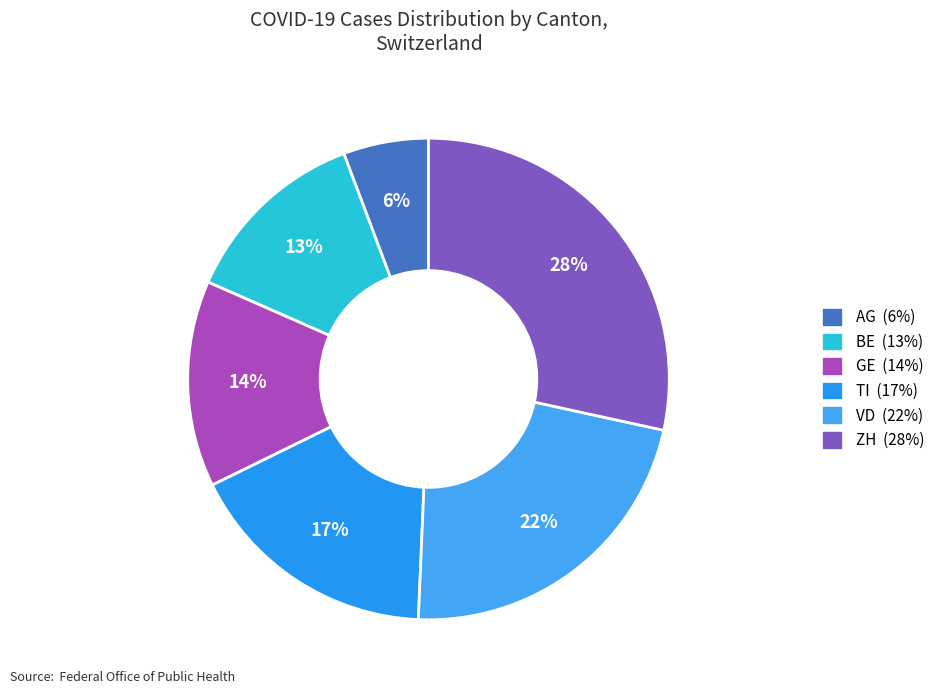

The VD slice represents 37% of the pie. True or false?

False